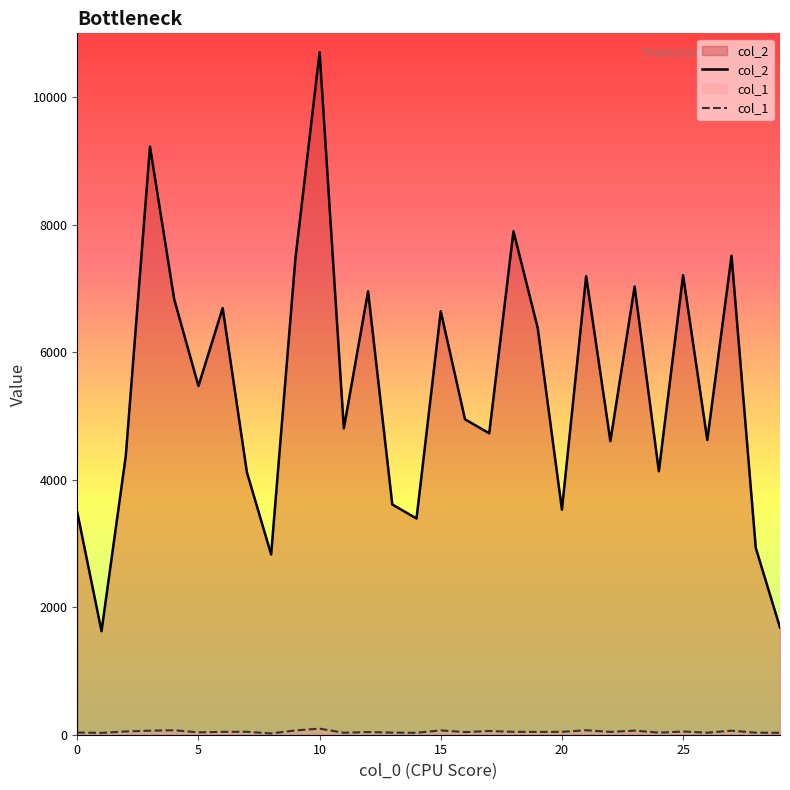

At which category is the sum across all series the highest?

10